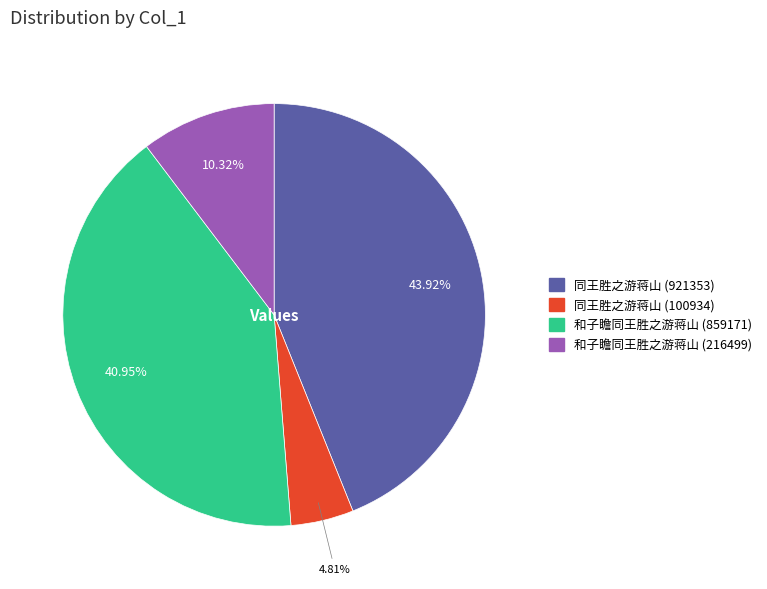

True or false: 和子瞻同王胜之游蒋山 (216499) accounts for 1% of the total.

False